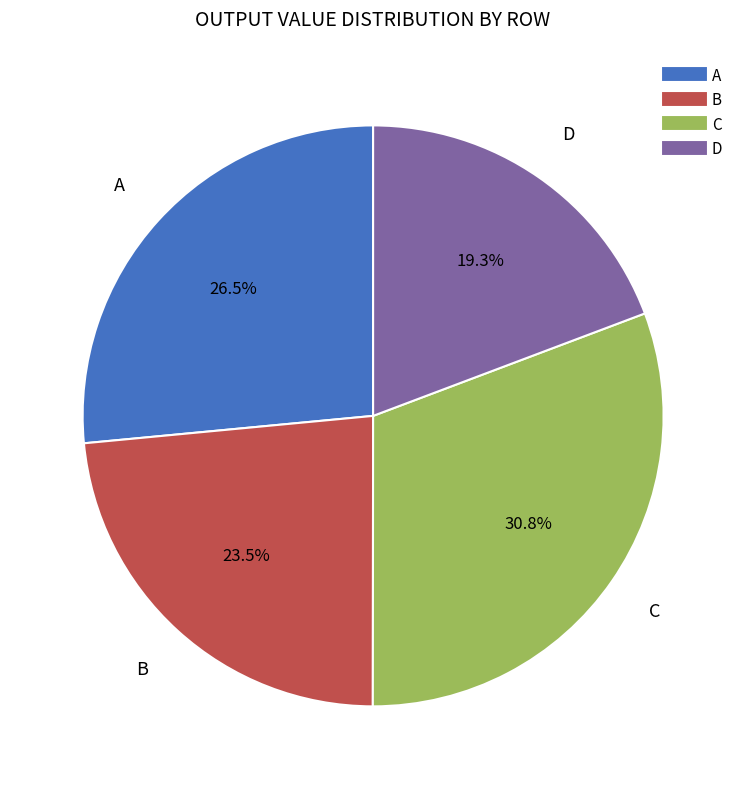

Does any single category account for the majority?

No